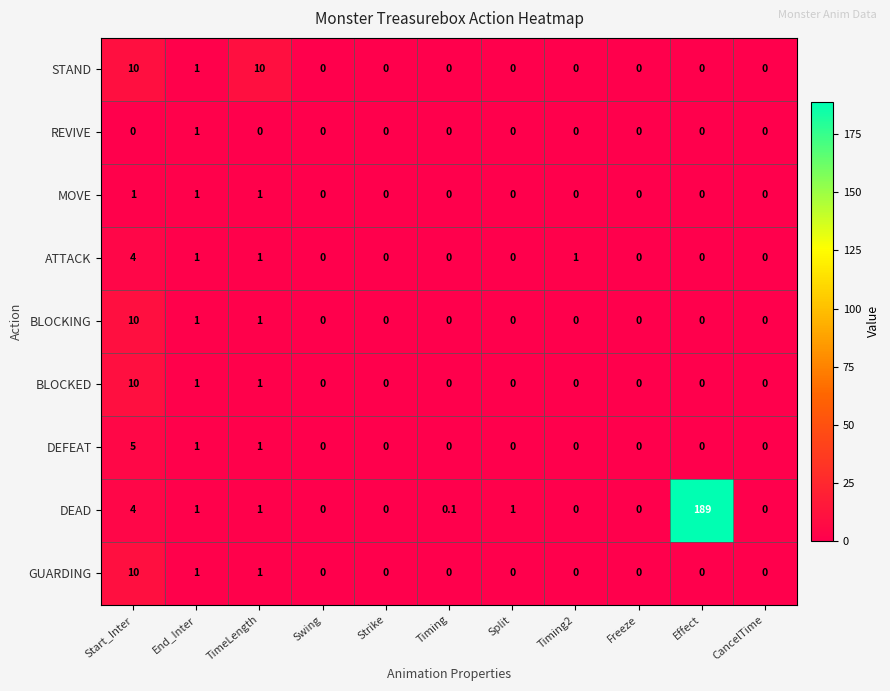

The value of BLOCKING at End_Inter is 0.7. True or false?

False